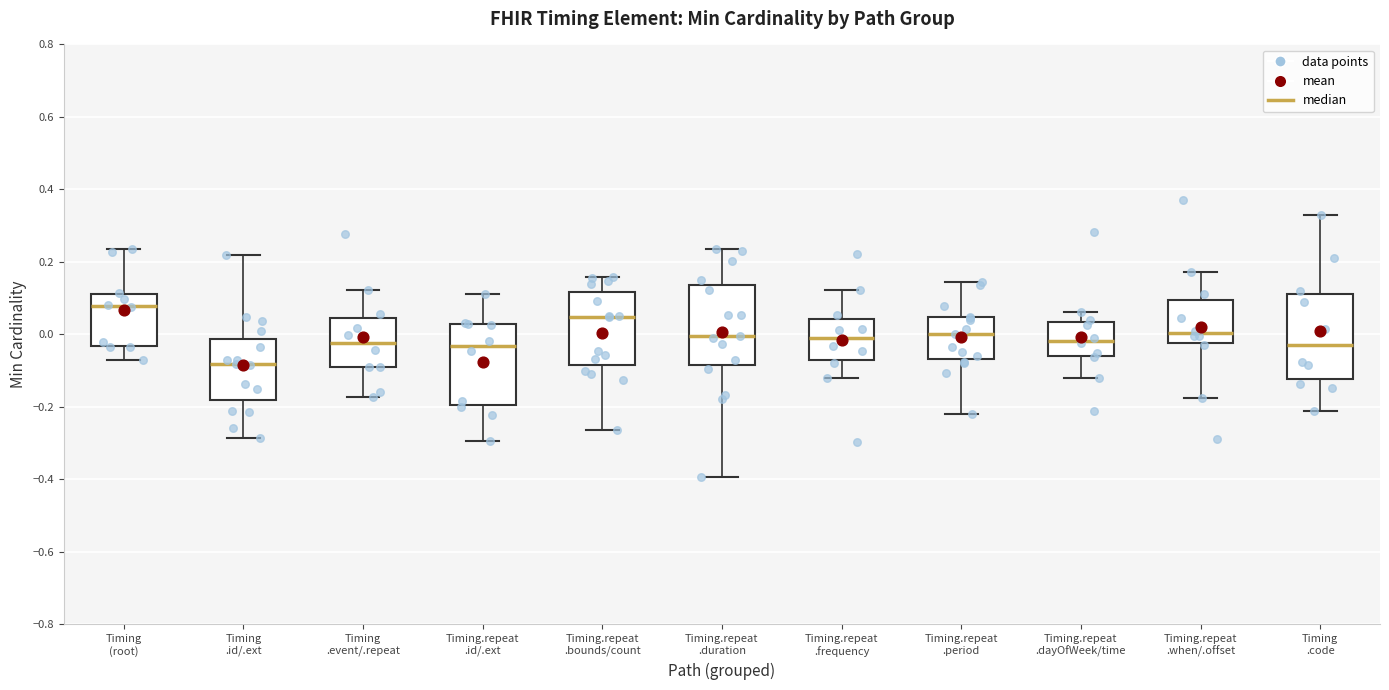

Which box has the lowest median line?

Timing .id/.ext